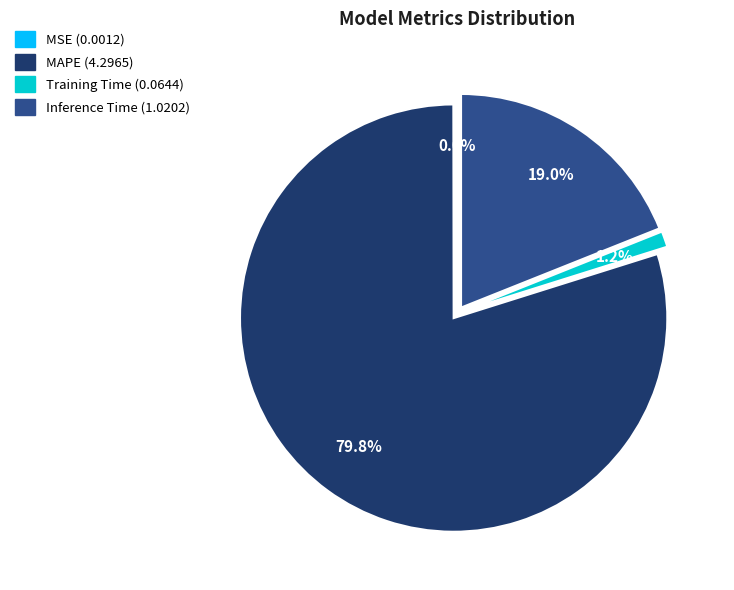

Which slice is the largest?

MAPE